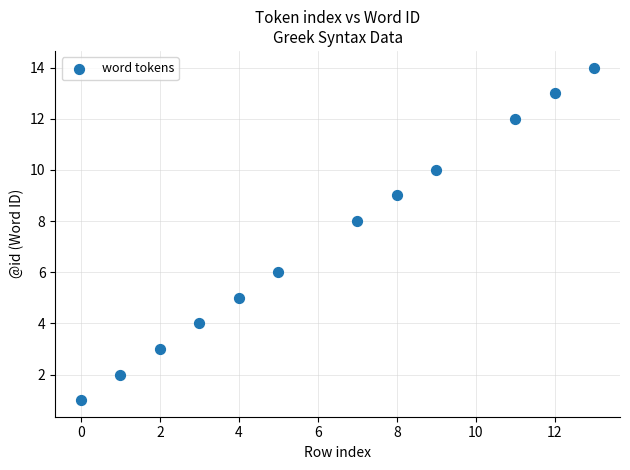

What is the average Y value?

7